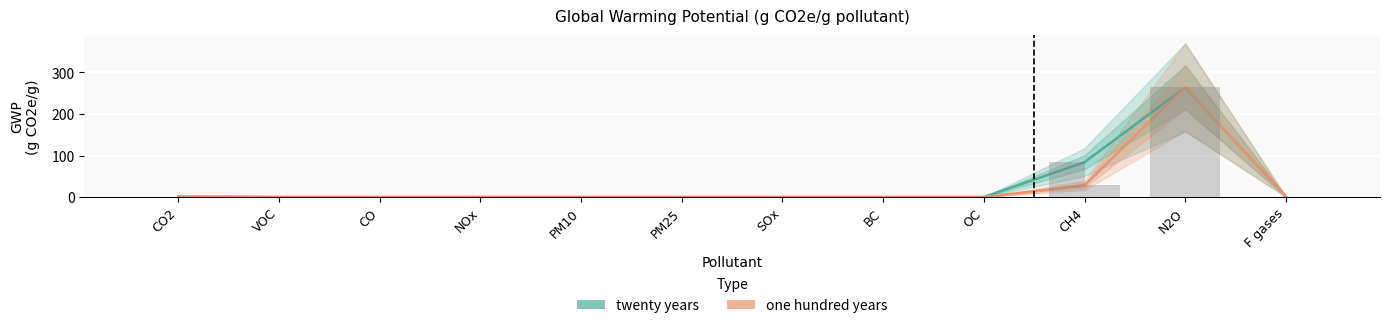

What is the maximum value shown in the chart?

265